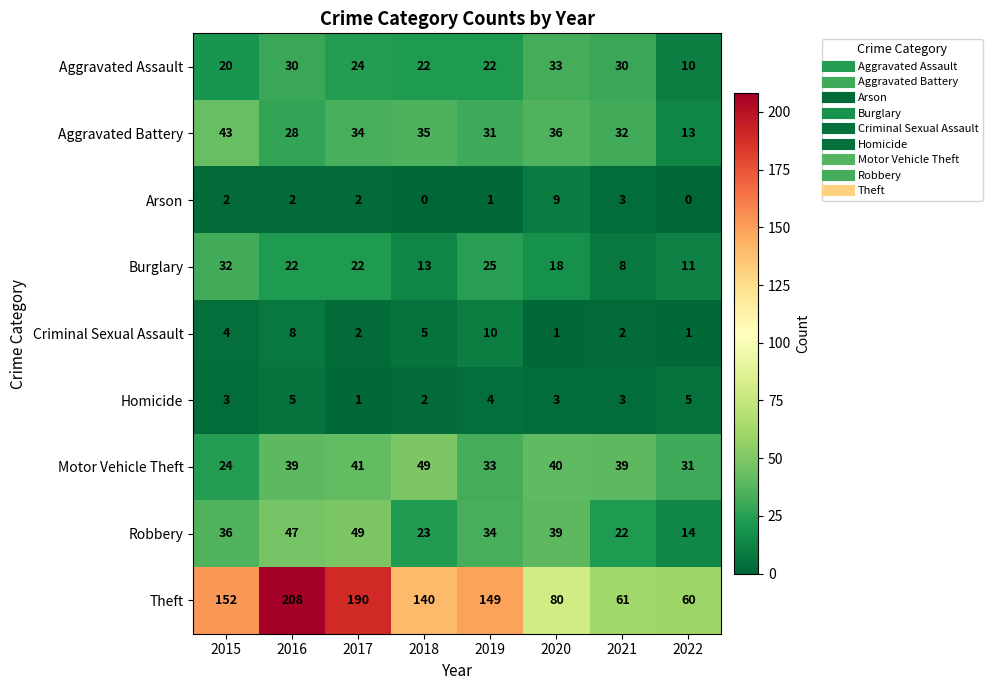

How many Homicide values are between 3 and 5?

6